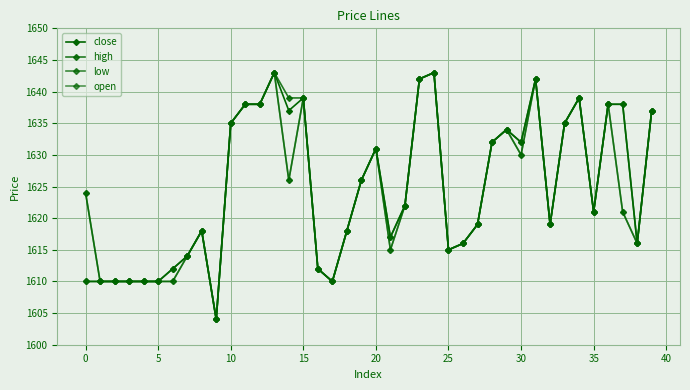

How many lines are shown in the chart?

4